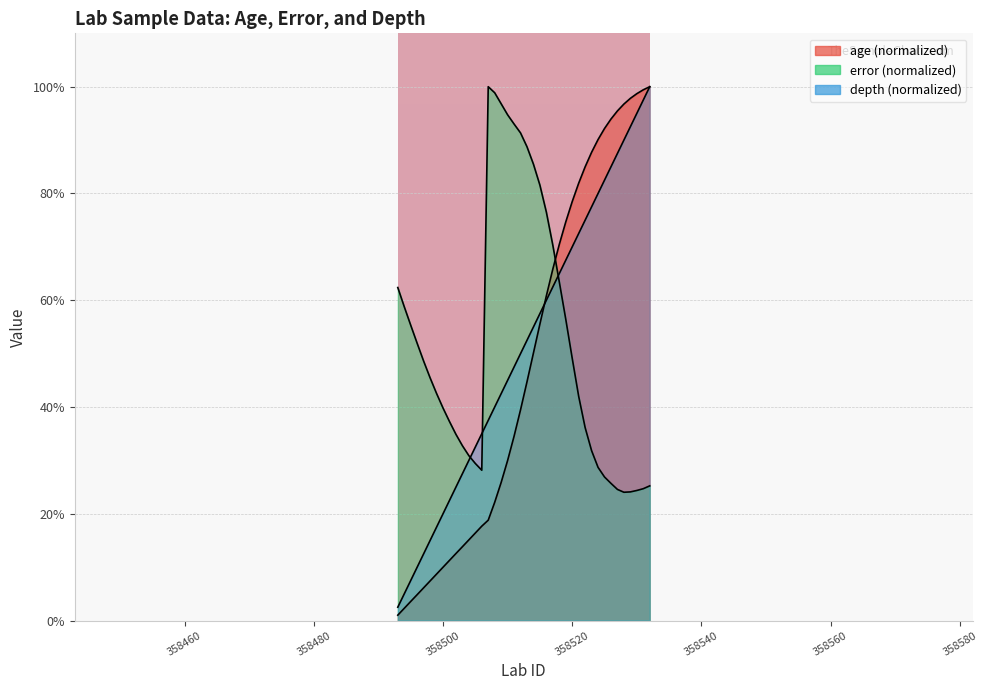

How many data points in age are less than 44?

20